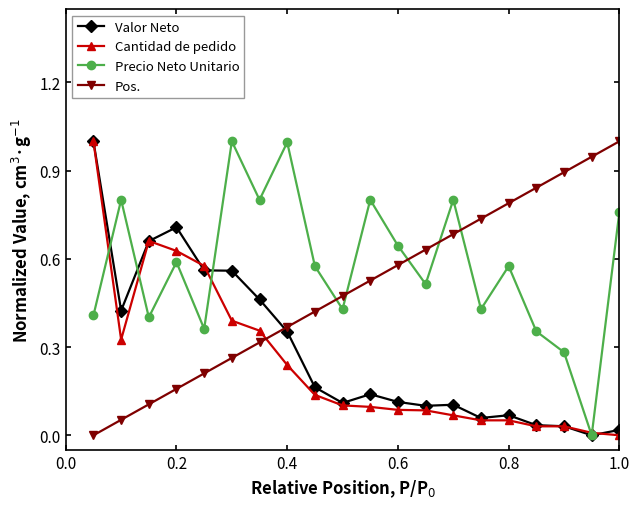

True or false: Valor Neto has more than 1 interior local peaks.

True